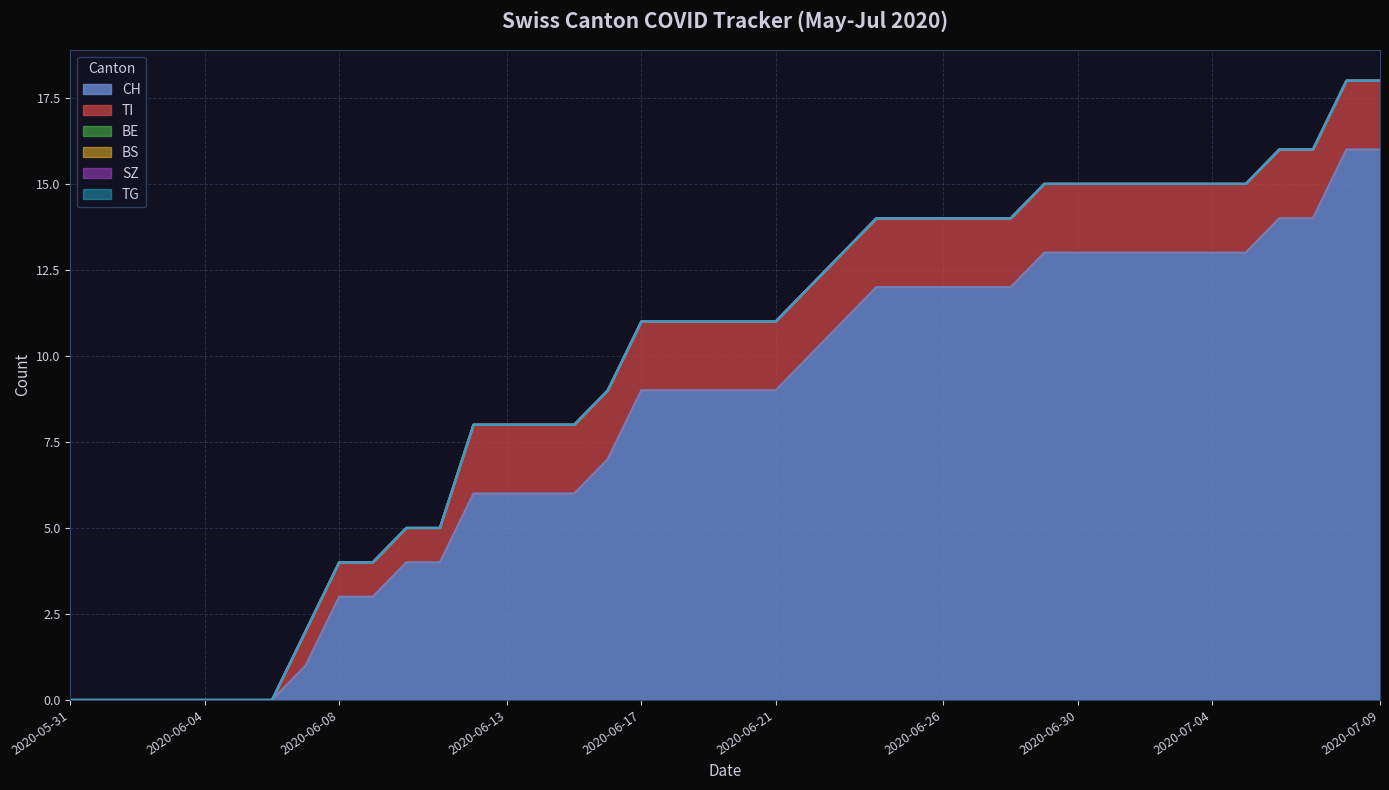

Which category has the lowest value across all series?

2020-05-31